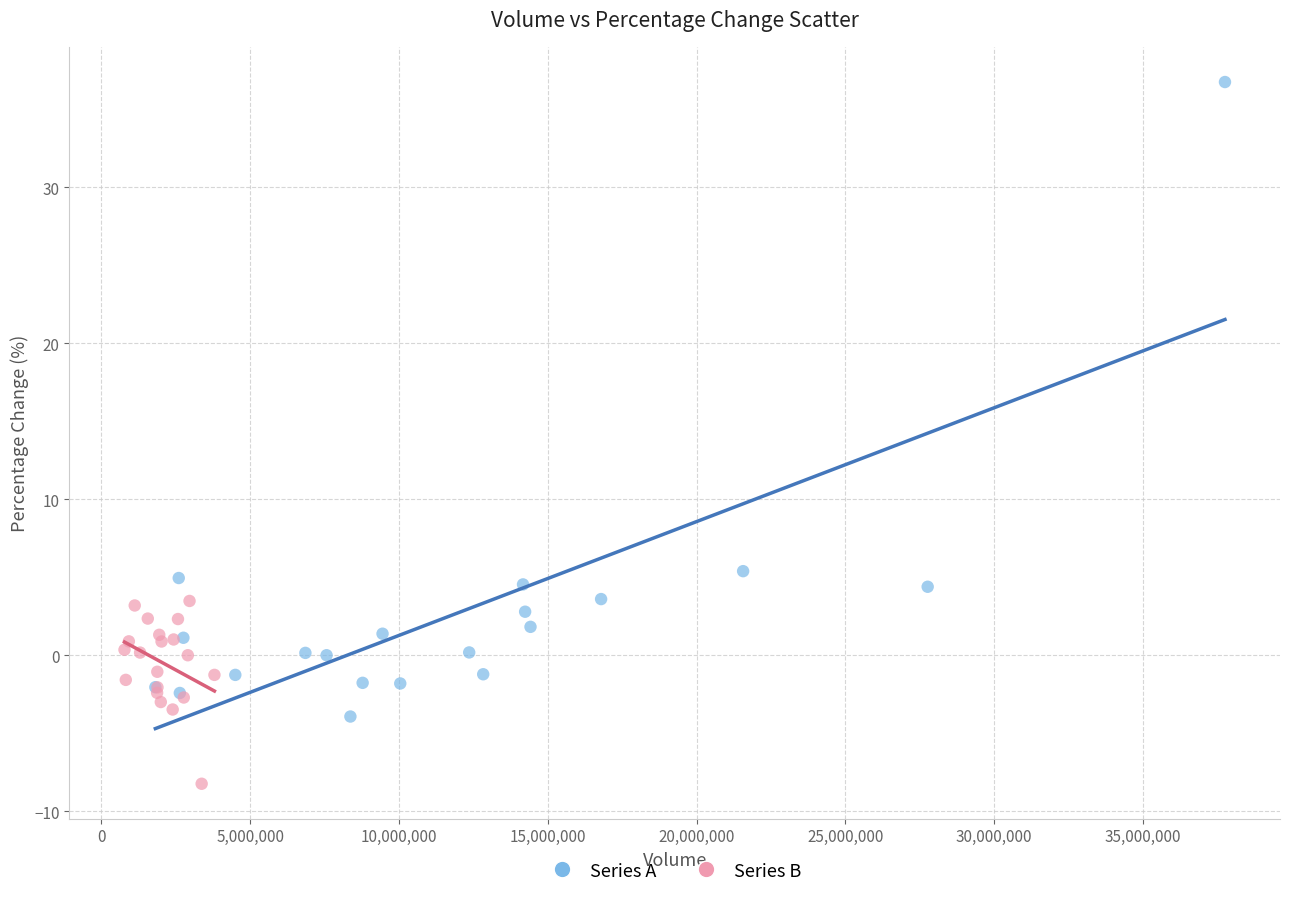

Which series contains the lowest Y value?

Series B